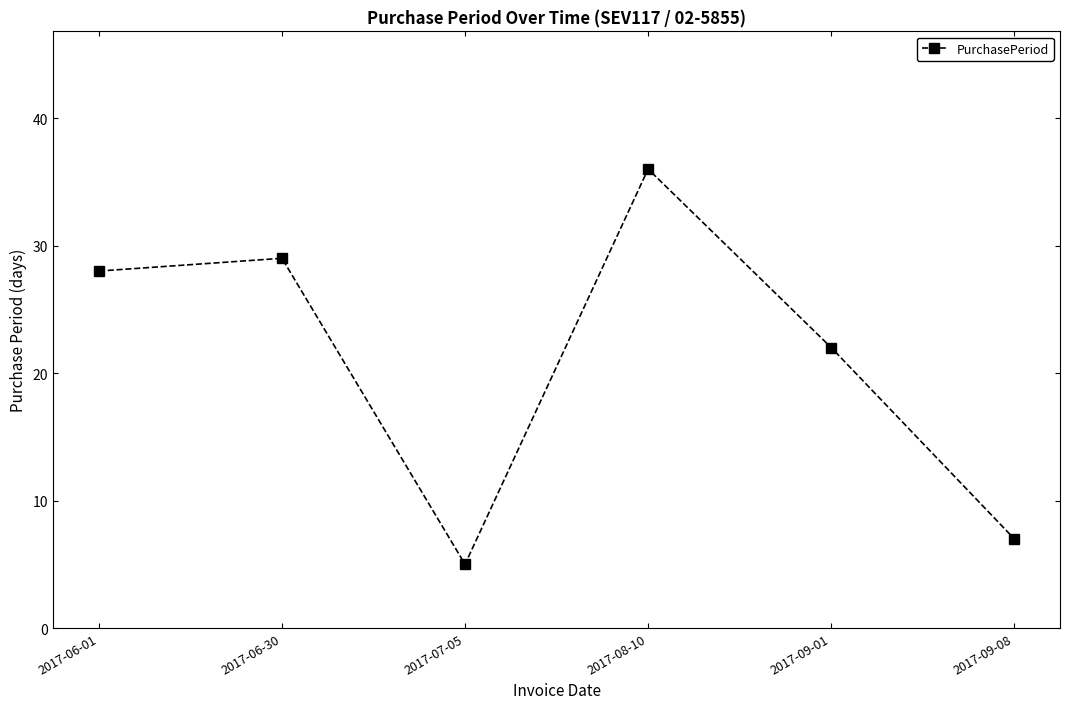

How many values are below 28?

3